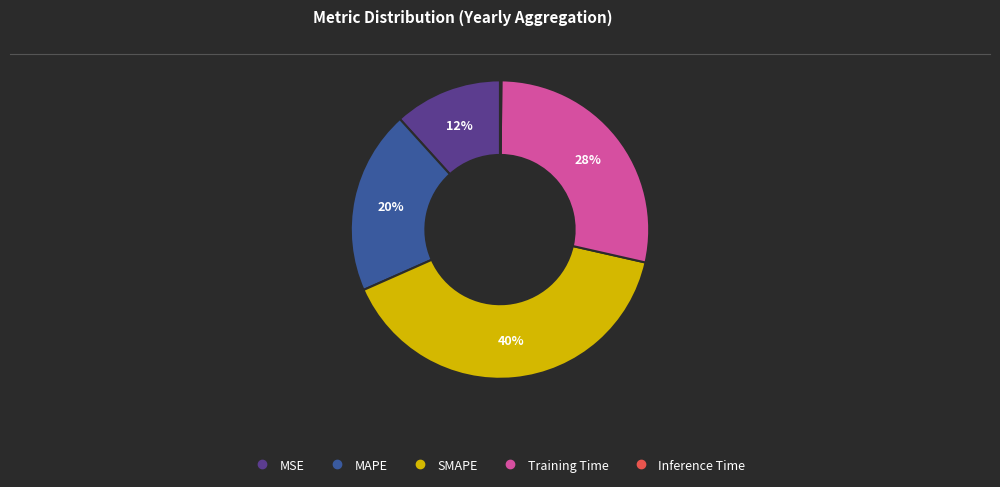

To the nearest percent, what is the difference between the largest and smallest slice percentages?

40%